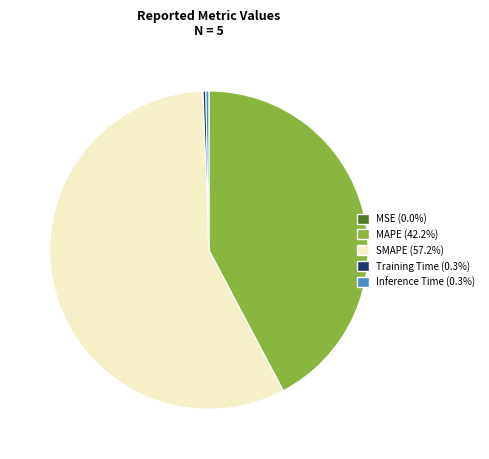

Is the sum of Training Time (0.3%) and Inference Time (0.3%) greater than half?

No